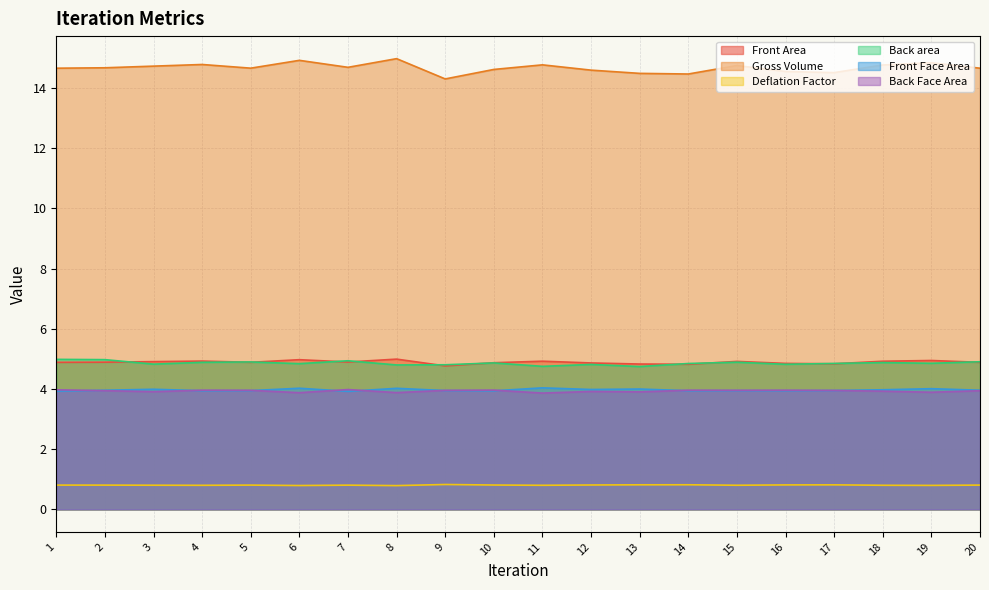

What is the spread (max minus min) of values at 19?

14.0